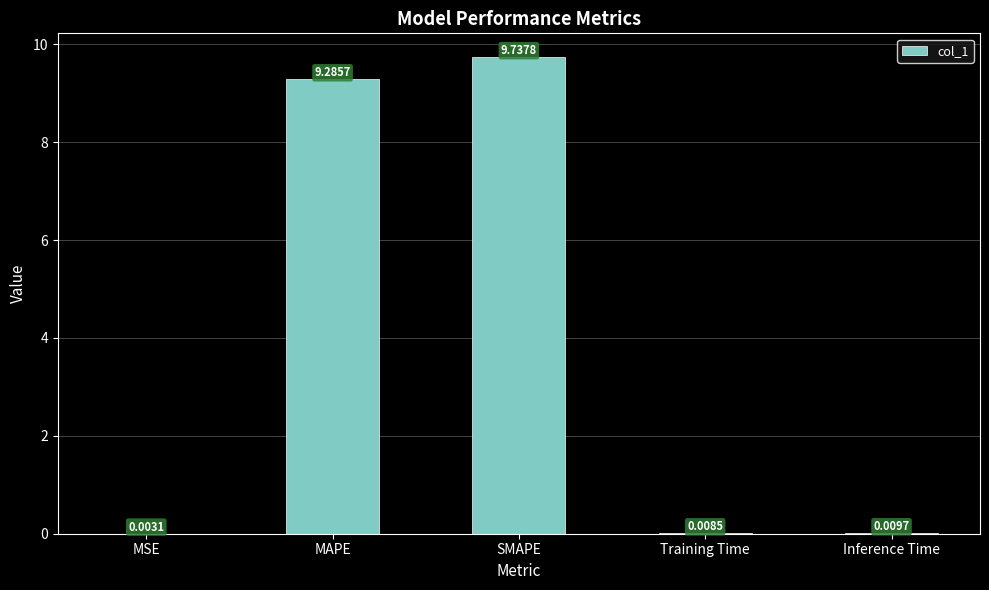

What is the sum of the values at SMAPE and MSE?

9.7